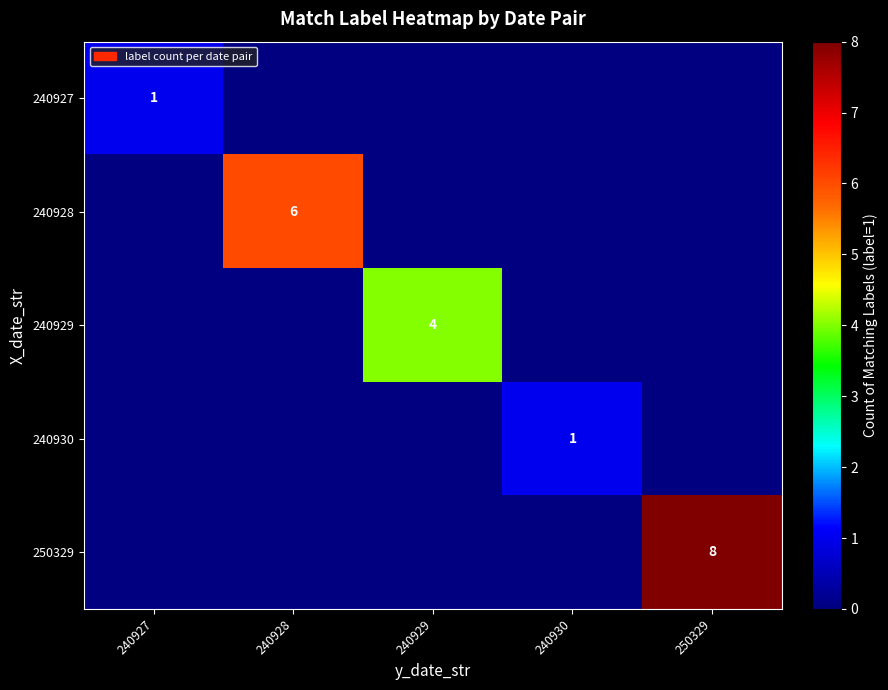

List the series in order of their peak value, highest first.

250329, 240928, 240929, 240927, 240930